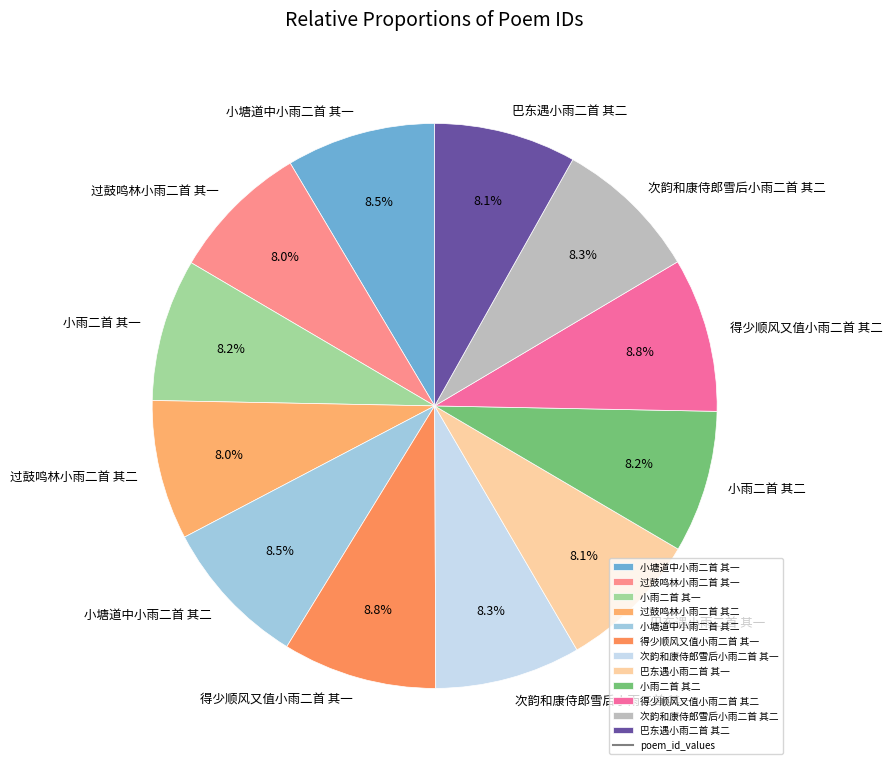

To the nearest percent, what portion does 小塘道中小雨二首 其二 represent?

9%